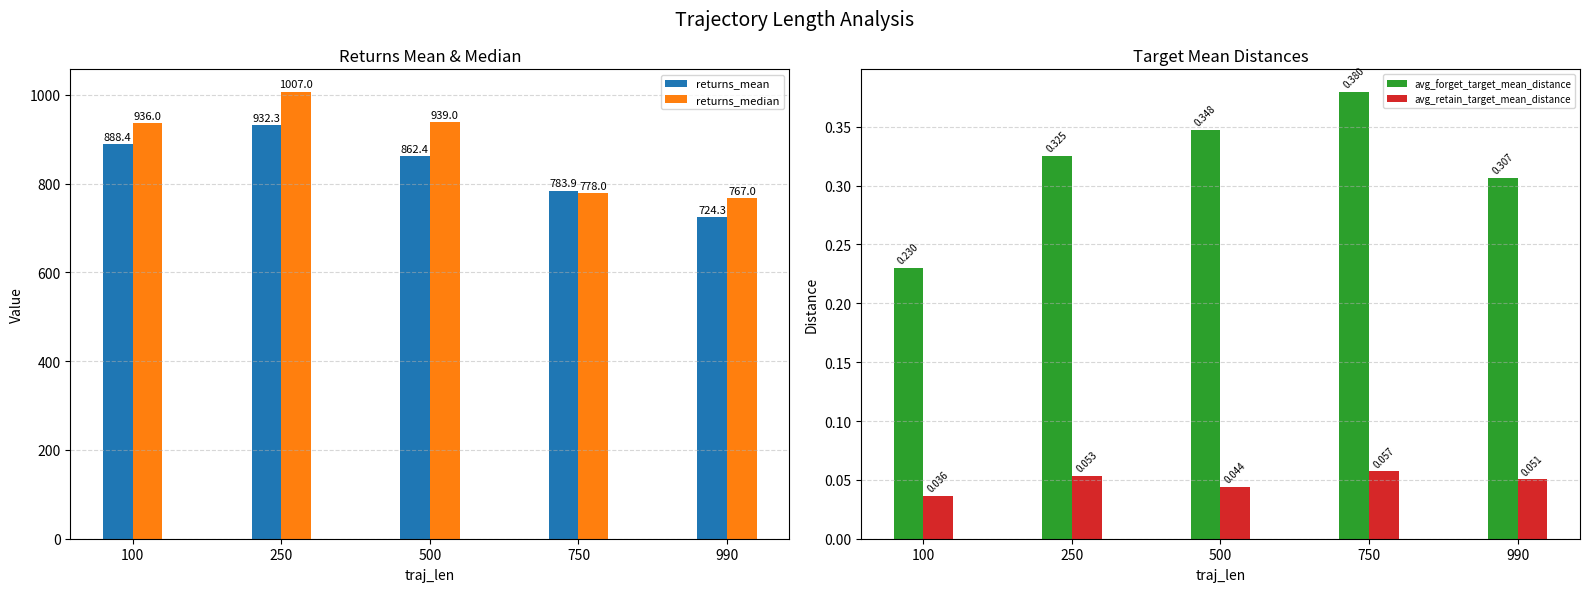

How many values in the returns_mean series exceed 862?

3